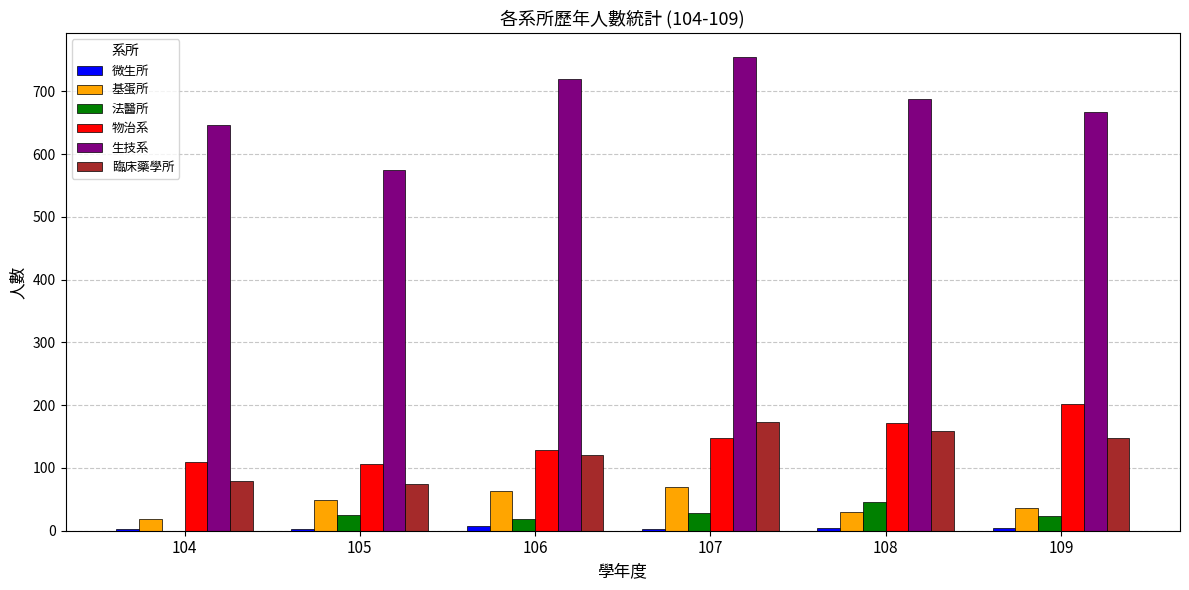

The value of 生技系 at 106 is 720. True or false?

True